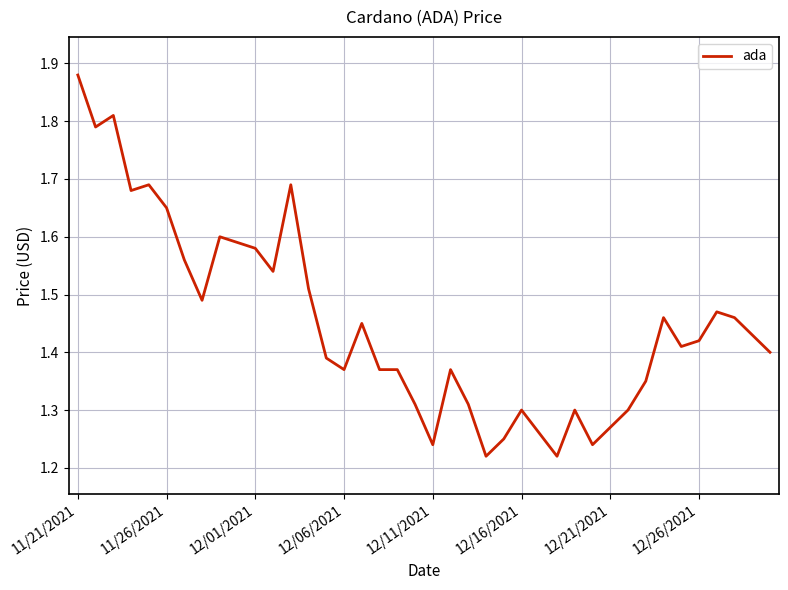

Does the chart display data point markers on the line(s)?

No